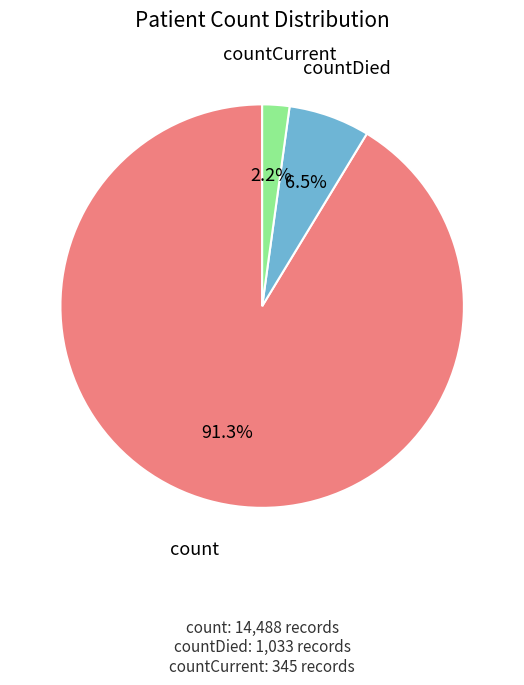

Does any single category account for the majority?

Yes